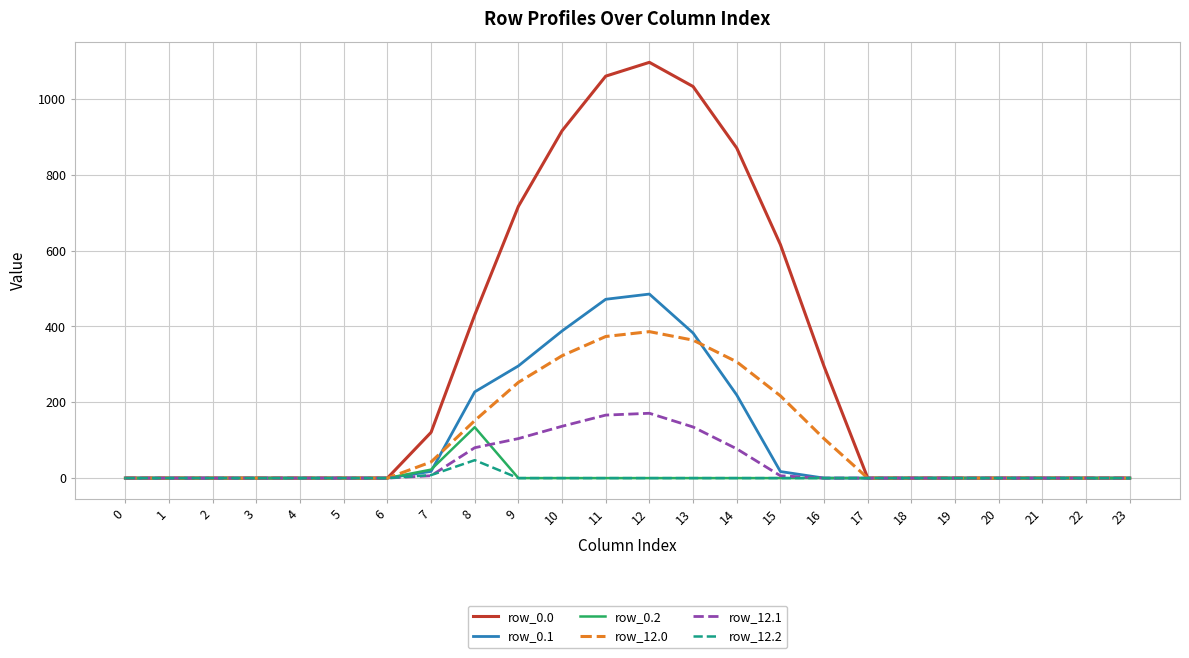

Between 8 and 19, which series saw the biggest shift?

row_0.0